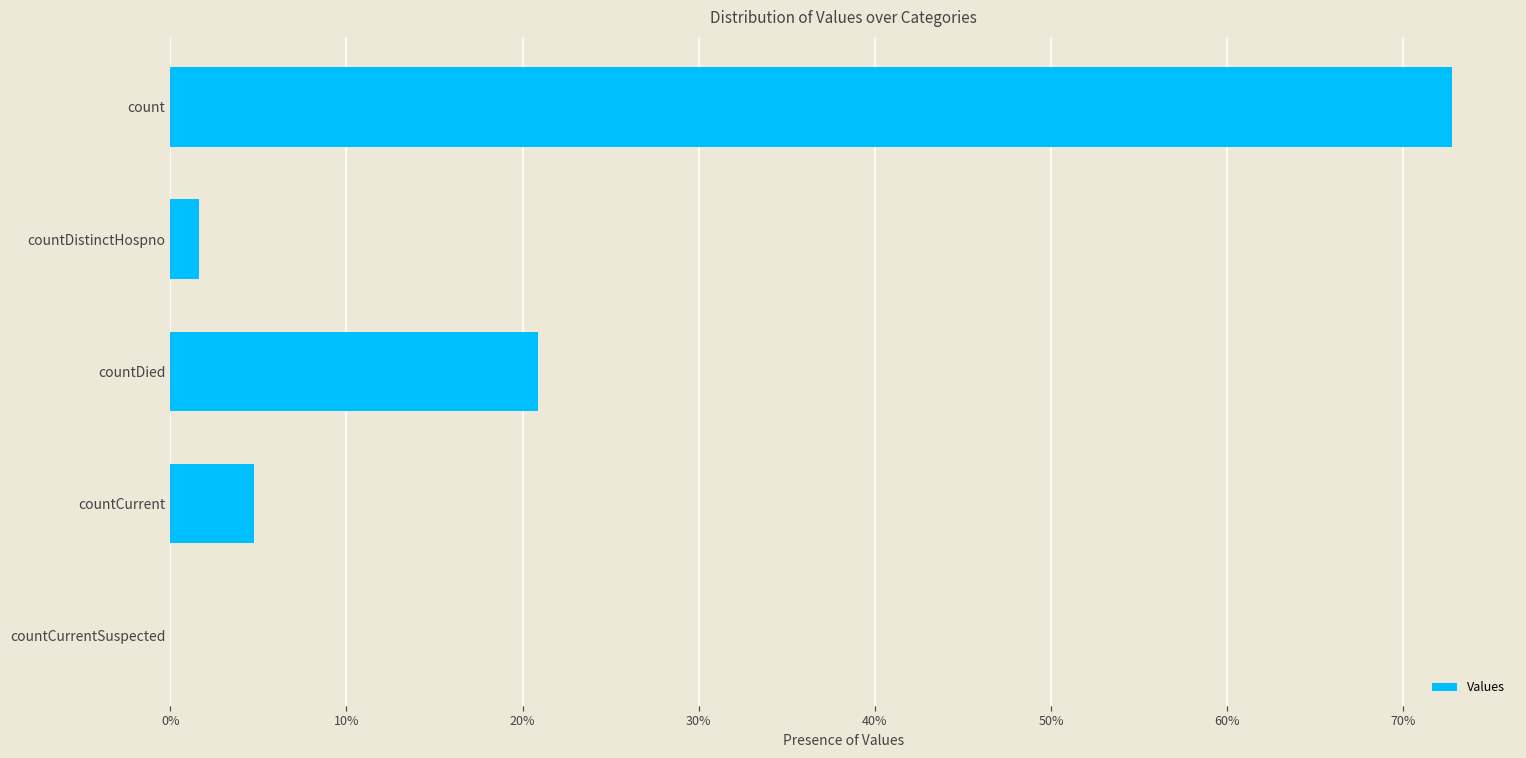

What is the sum of the values at countCurrentSuspected and countCurrent?

4.8